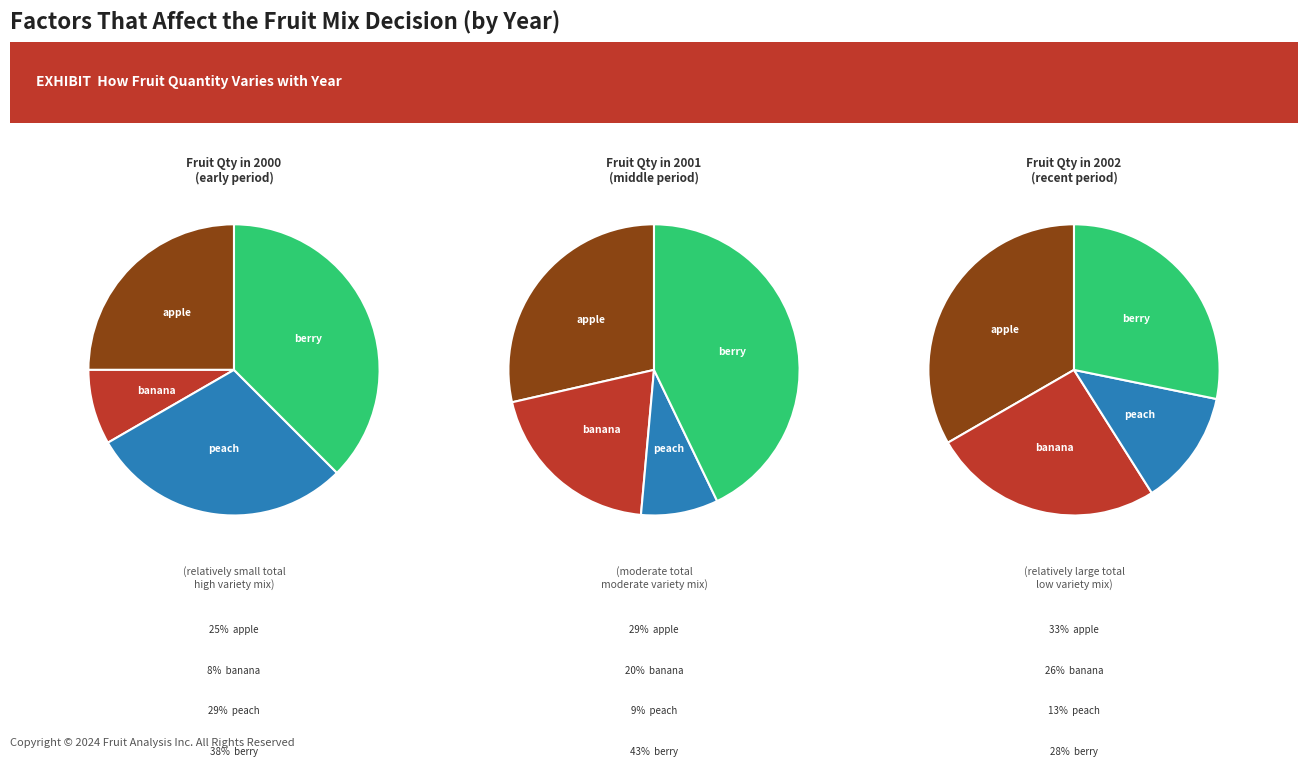

Is it true that berry is 31% of the pie?

False